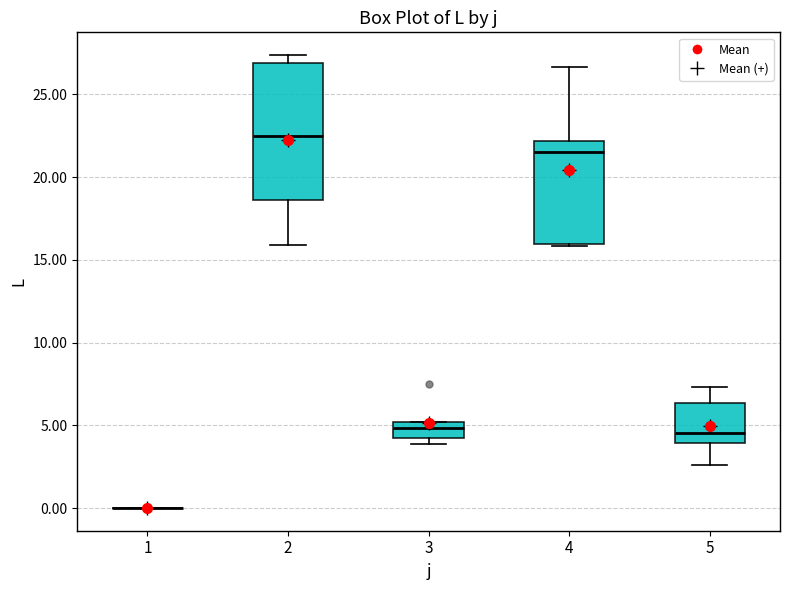

Which box is the tallest, from its lower edge to its upper edge?

2